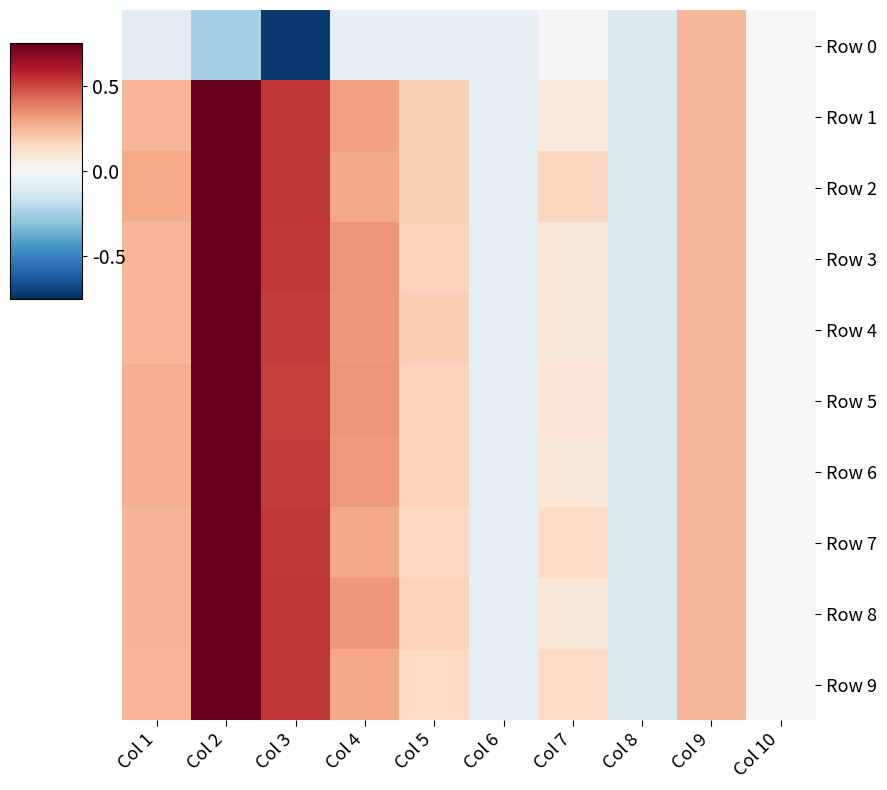

Reading left to right, transcribe all the data shown in this chart.

Row 0: Col 1=-0.1	Col 2=-0.2	Col 3=-0.7	Col 4=-0.1	Col 5=-0.1	Col 6=-0.1	Col 7=-0.0	Col 8=-0.1	Col 9=0.2	Col 10=0.0
Row 1: Col 1=0.2	Col 2=0.9	Col 3=0.5	Col 4=0.3	Col 5=0.2	Col 6=-0.1	Col 7=0.1	Col 8=-0.1	Col 9=0.2	Col 10=0.0
Row 2: Col 1=0.3	Col 2=0.9	Col 3=0.5	Col 4=0.3	Col 5=0.2	Col 6=-0.1	Col 7=0.2	Col 8=-0.1	Col 9=0.2	Col 10=0.0
Row 3: Col 1=0.2	Col 2=0.9	Col 3=0.5	Col 4=0.3	Col 5=0.2	Col 6=-0.1	Col 7=0.1	Col 8=-0.1	Col 9=0.2	Col 10=0.0
Row 4: Col 1=0.2	Col 2=0.9	Col 3=0.5	Col 4=0.3	Col 5=0.2	Col 6=-0.1	Col 7=0.1	Col 8=-0.1	Col 9=0.2	Col 10=0.0
Row 5: Col 1=0.3	Col 2=0.9	Col 3=0.5	Col 4=0.3	Col 5=0.2	Col 6=-0.1	Col 7=0.1	Col 8=-0.1	Col 9=0.2	Col 10=0.0
Row 6: Col 1=0.3	Col 2=0.9	Col 3=0.5	Col 4=0.3	Col 5=0.2	Col 6=-0.1	Col 7=0.1	Col 8=-0.1	Col 9=0.2	Col 10=0.0
Row 7: Col 1=0.3	Col 2=0.9	Col 3=0.5	Col 4=0.3	Col 5=0.2	Col 6=-0.1	Col 7=0.2	Col 8=-0.1	Col 9=0.2	Col 10=0.0
Row 8: Col 1=0.3	Col 2=0.9	Col 3=0.5	Col 4=0.3	Col 5=0.2	Col 6=-0.1	Col 7=0.1	Col 8=-0.1	Col 9=0.2	Col 10=0.0
Row 9: Col 1=0.2	Col 2=0.9	Col 3=0.5	Col 4=0.3	Col 5=0.1	Col 6=-0.1	Col 7=0.2	Col 8=-0.1	Col 9=0.2	Col 10=0.0